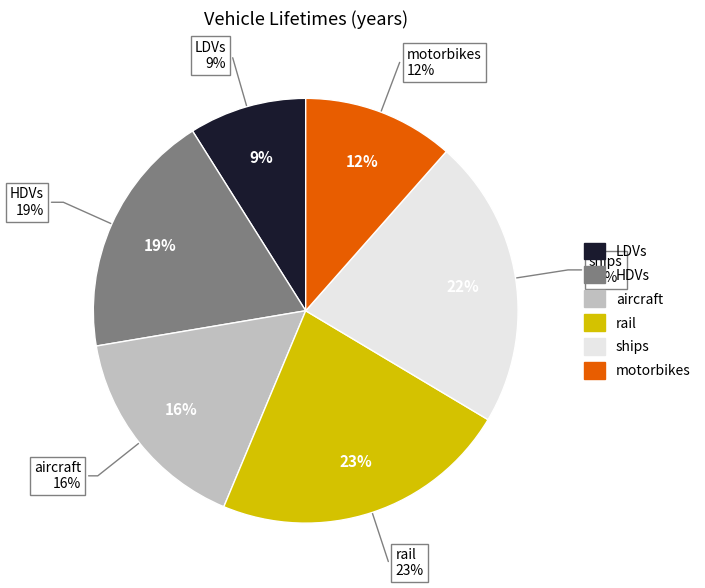

What percentage is the HDVs slice, to the nearest percent?

19%